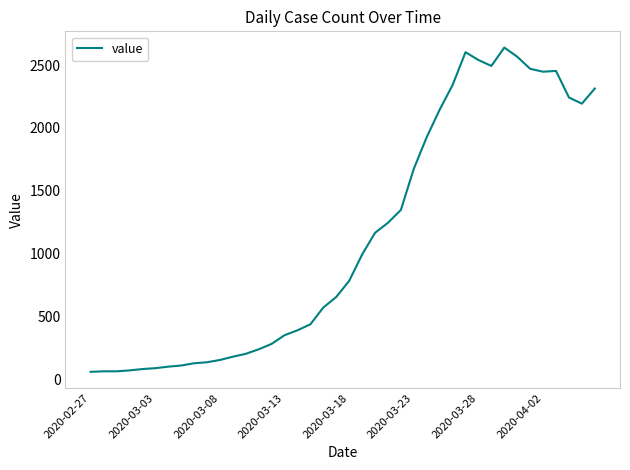

What is the difference between the maximum and minimum values?

2578